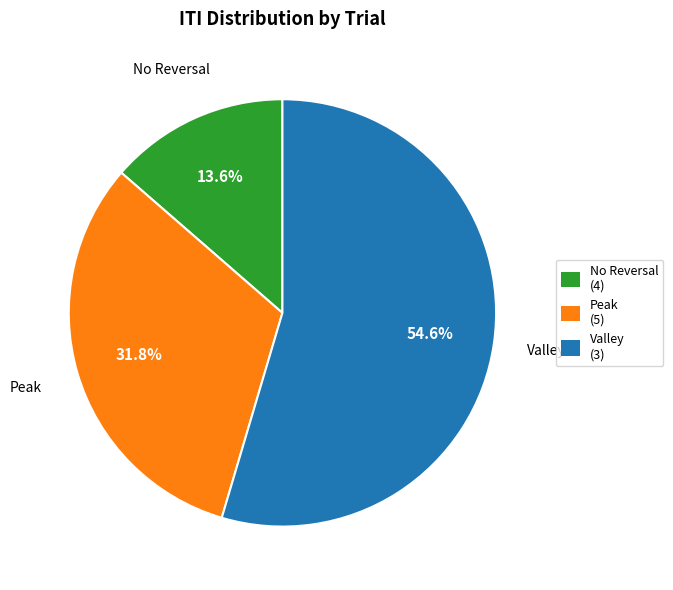

Is there any slice that represents more than half of the pie?

Yes